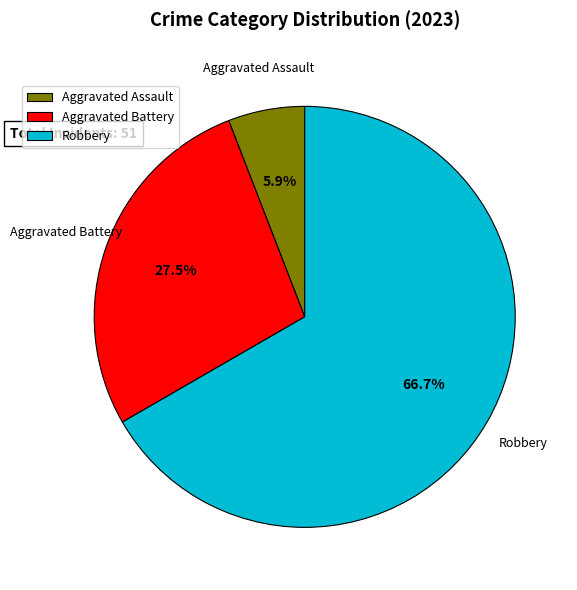

Combined, what portion of the pie is Robbery and Aggravated Battery?

94.1%